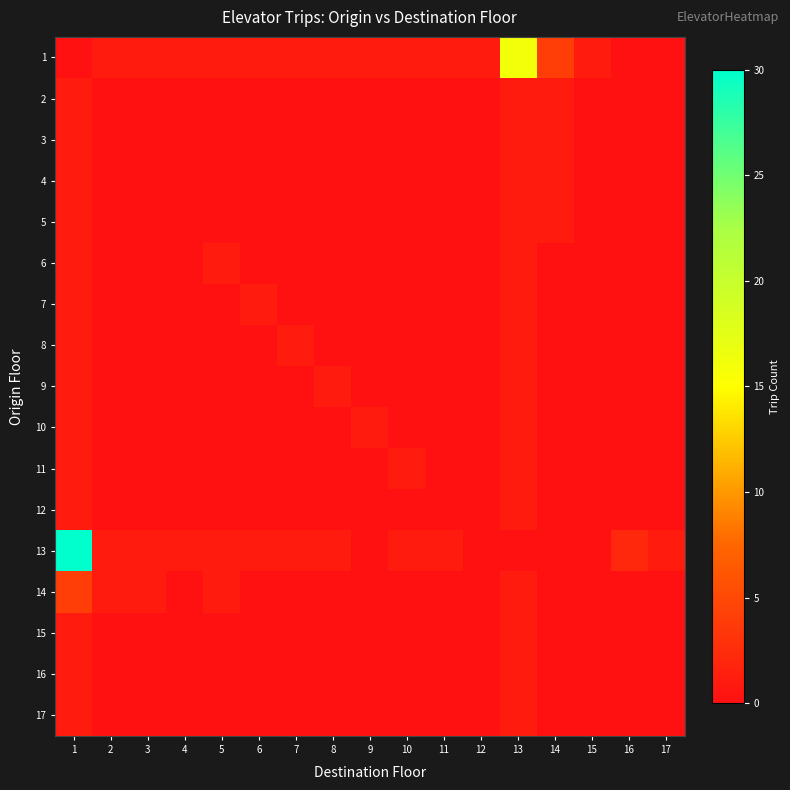

What is the spread (max minus min) of values at 11?

1